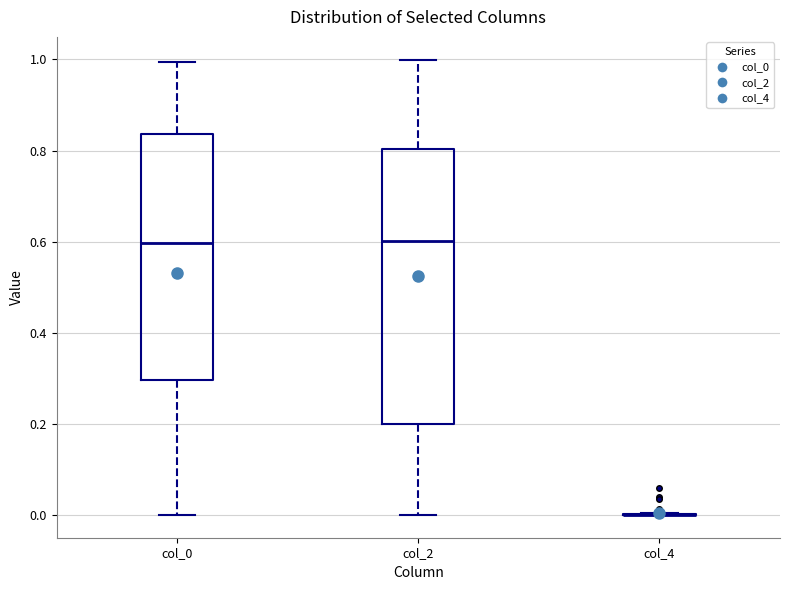

Reading left to right, transcribe this box plot: for each box, give where its median line is, the range the box spans, and where its two whiskers end, as read against the y-axis. The values are not printed on the chart, so give them approximately, as read against the axis.

col_0: median 0.60, box 0.30 to 0.84, whiskers 0.00 to 1.00
col_2: median 0.60, box 0.20 to 0.80, whiskers 0.00 to 1.00
col_4: box collapsed to a line at 0.00, whiskers 0.00 to 0.00